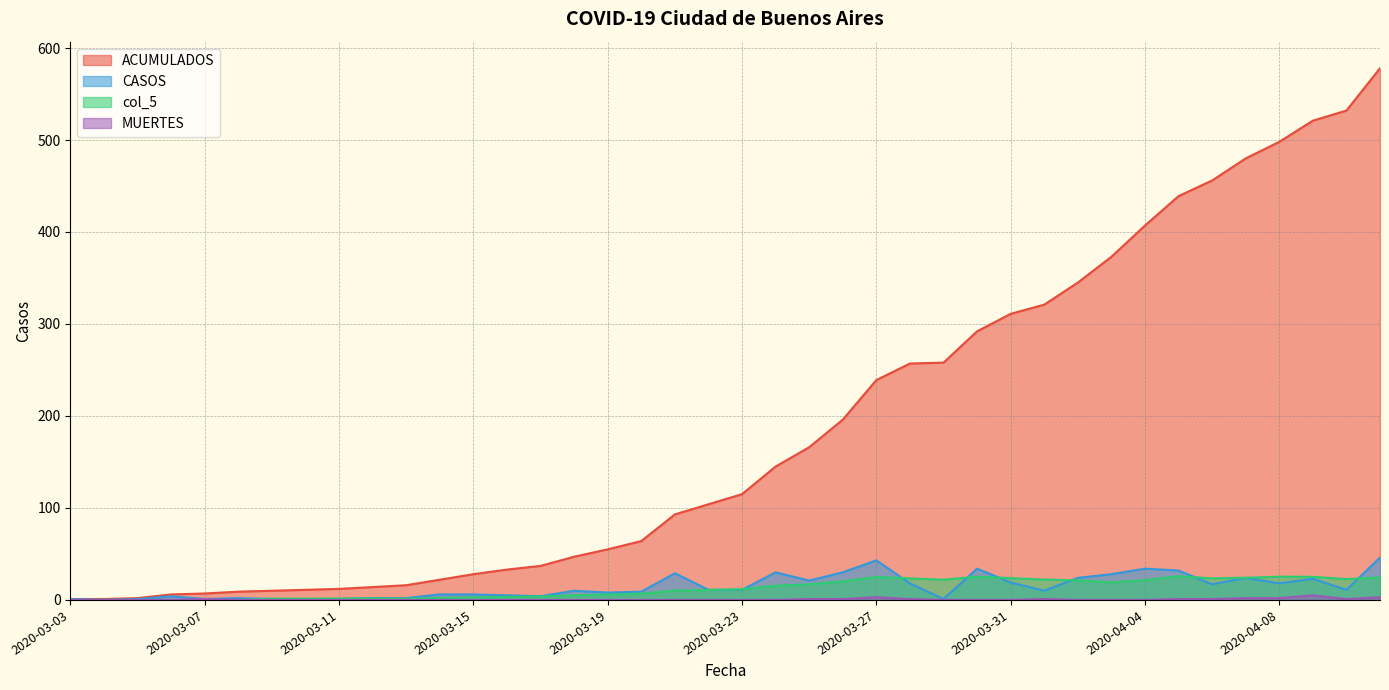

What position from the right is 2020-03-14?

29